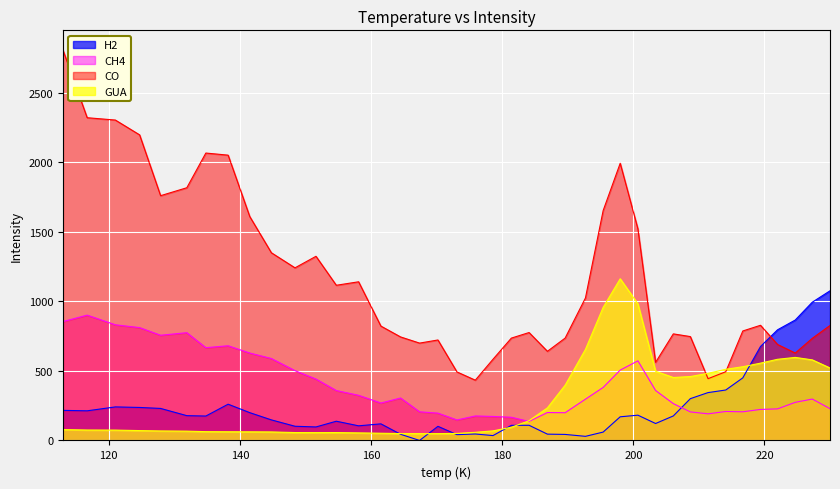

List the series in order of their peak value, highest first.

CO, GUA, H2, CH4